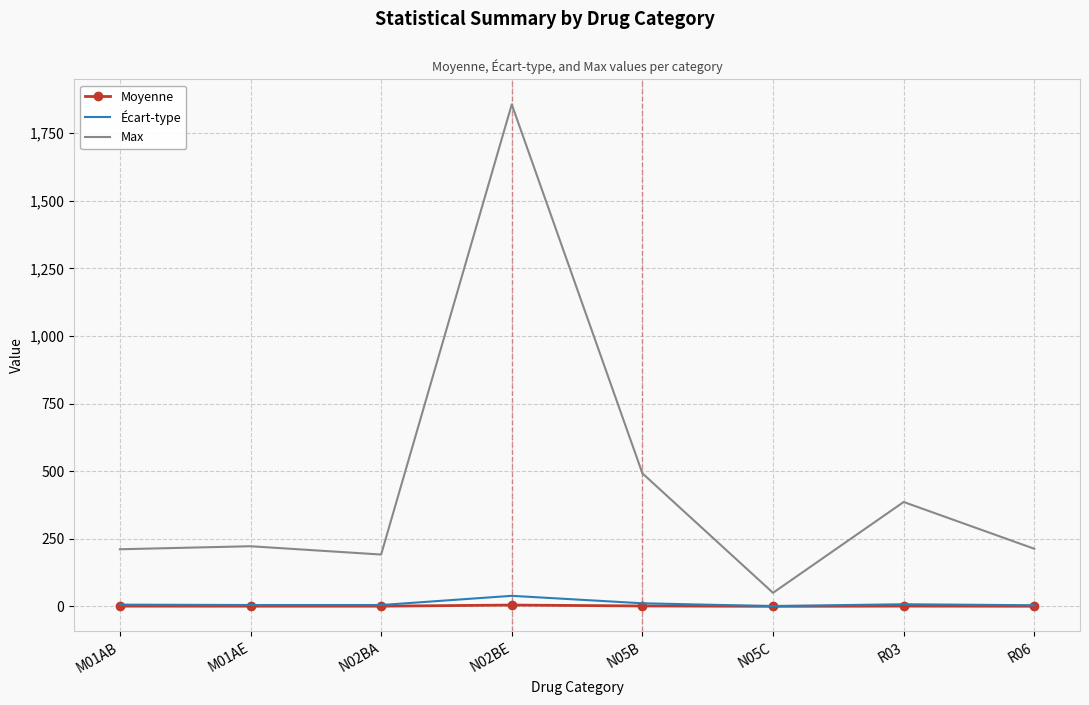

Which series has the largest range (max minus min)?

Max